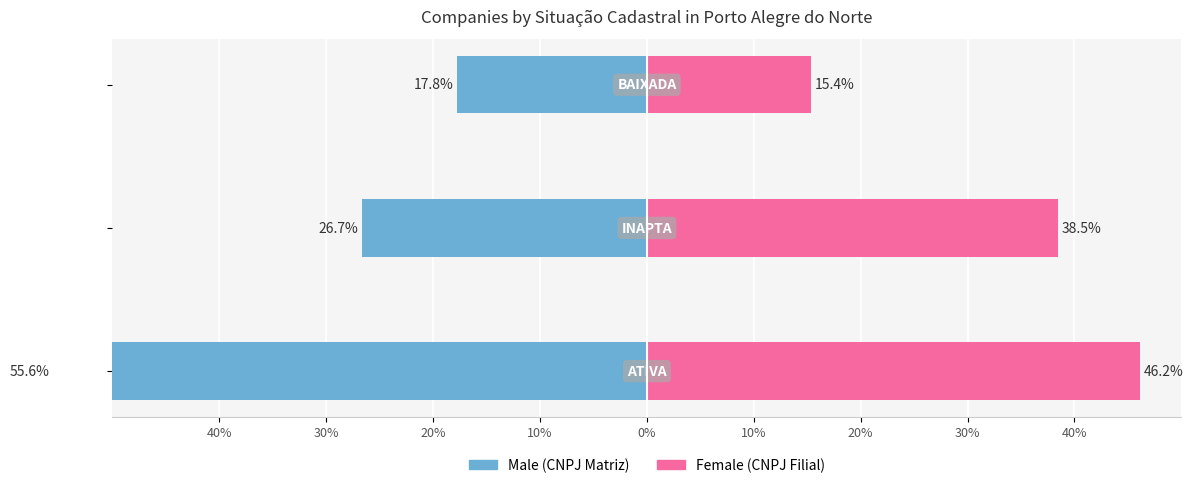

Read the Male value at 20%.

-17.8